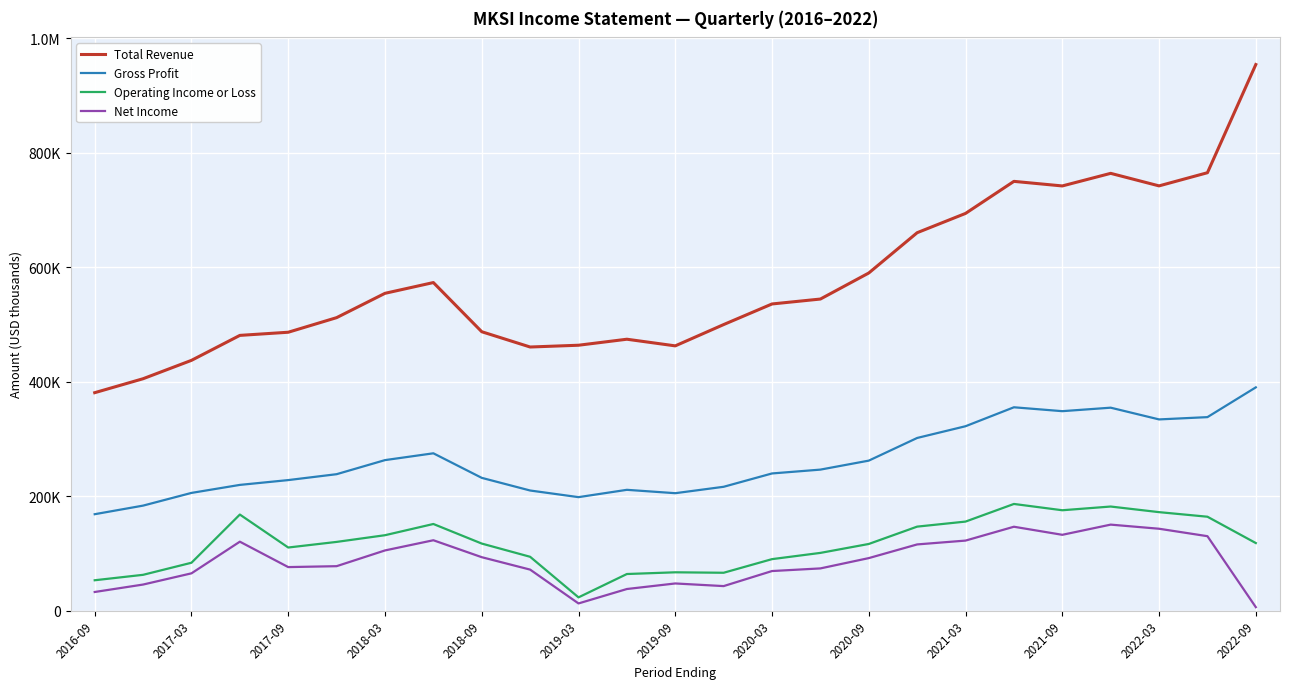

What are all the series names shown in the legend?

Total Revenue, Gross Profit, Operating Income or Loss, Net Income